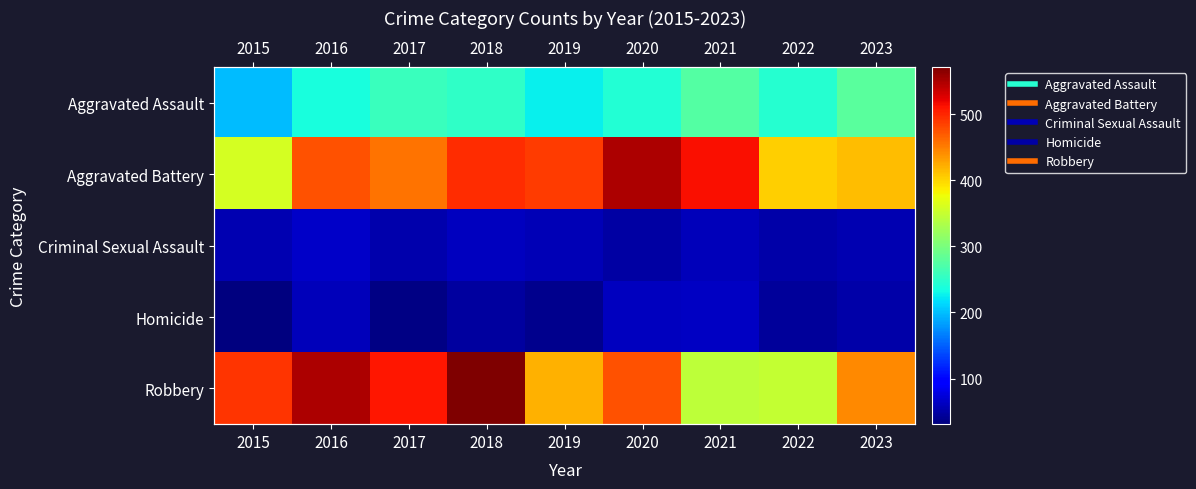

How many values in the Criminal Sexual Assault series are below 56?

4